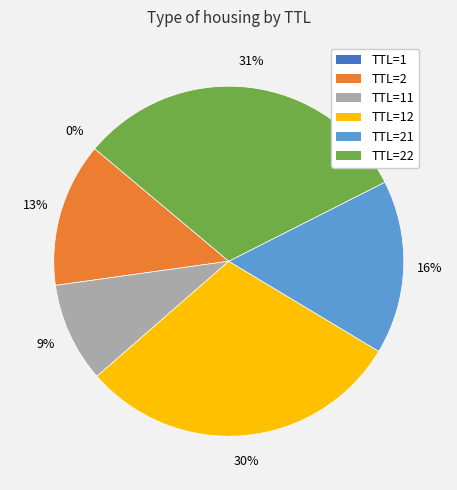

To the nearest percent, what is the average slice percentage?

17%